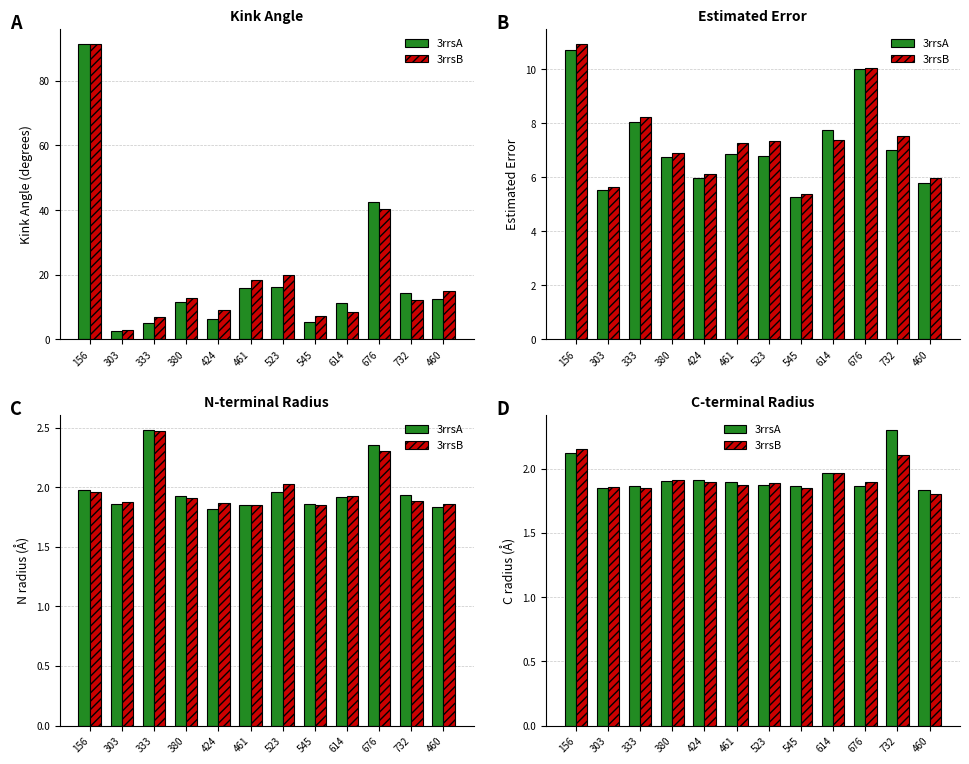

At 676, list the series in order from smallest to largest.

3rrsA, 3rrsB